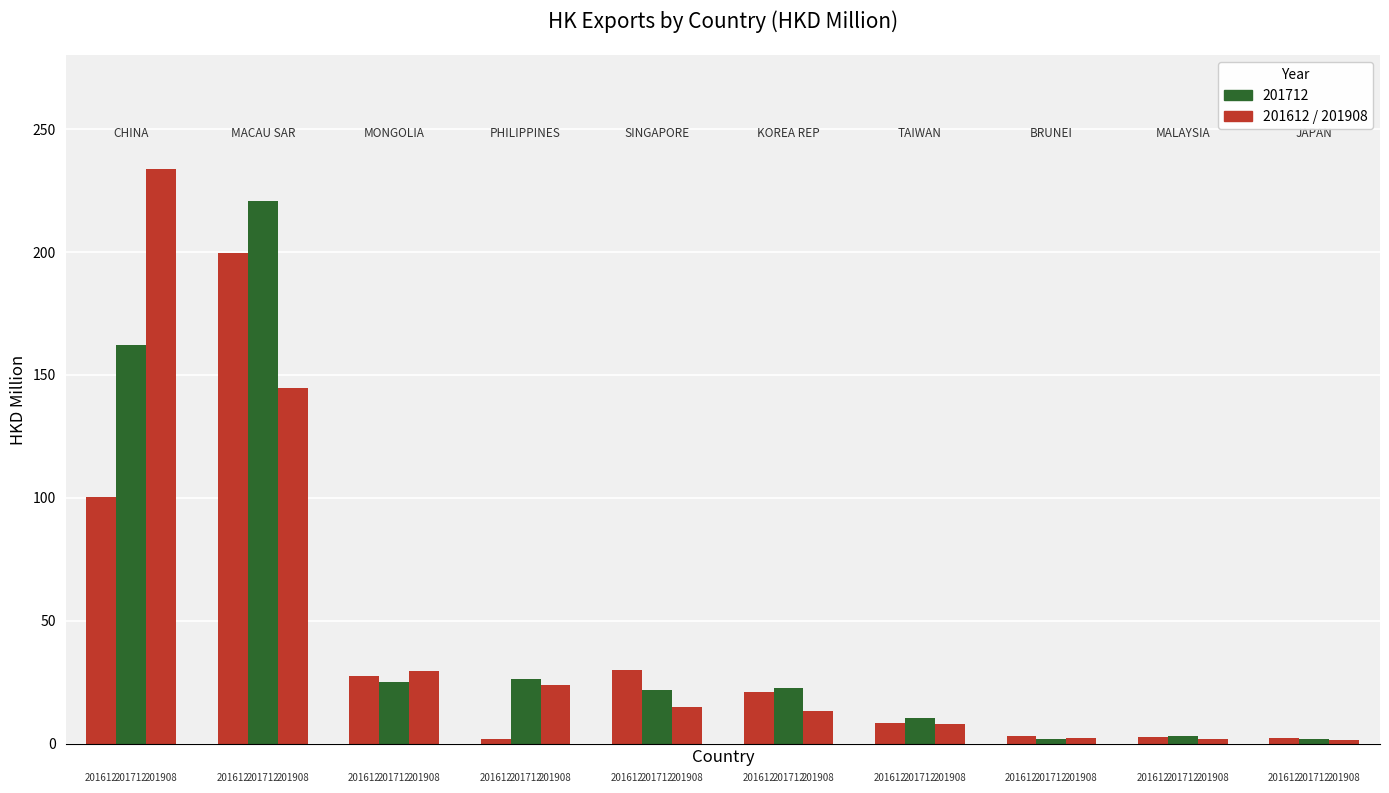

Are the bars grouped side by side (vs. stacked)?

Yes